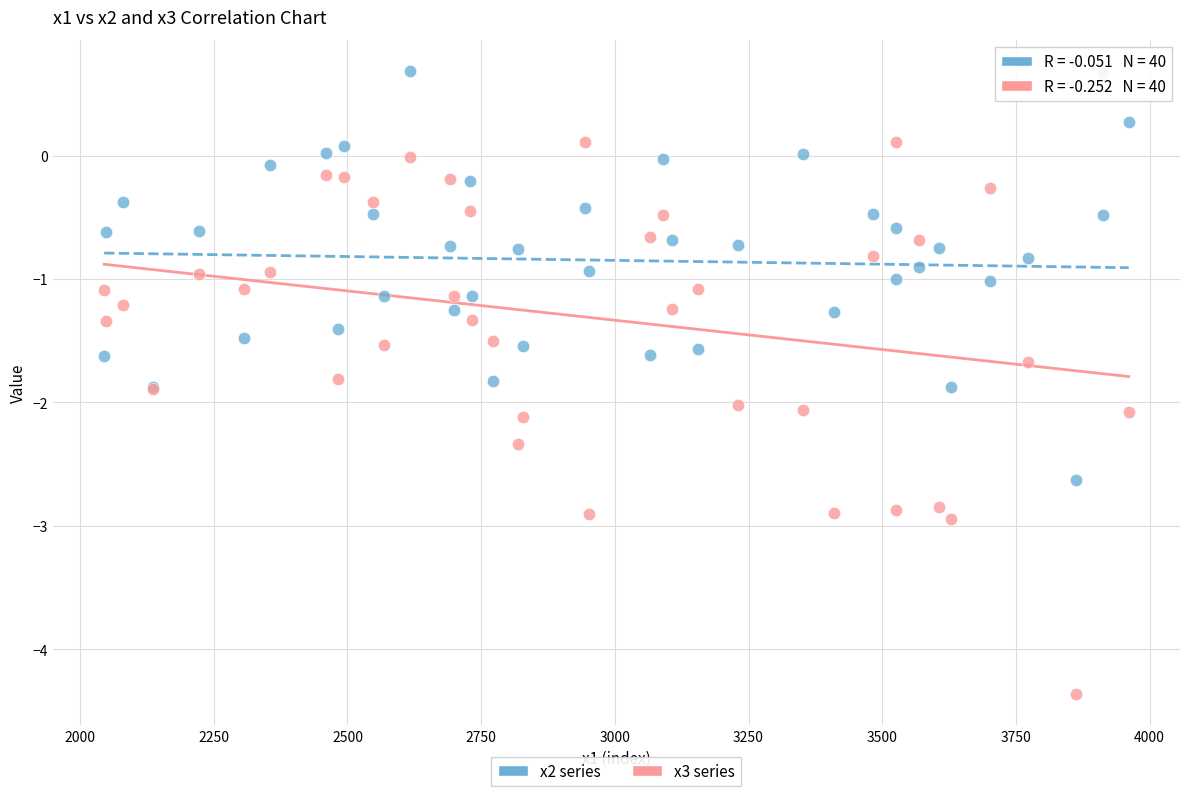

Which series has the widest spread of Y values?

x3 series